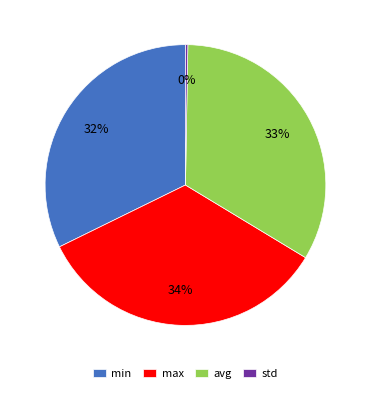

Is it true that min is 32% of the pie?

True